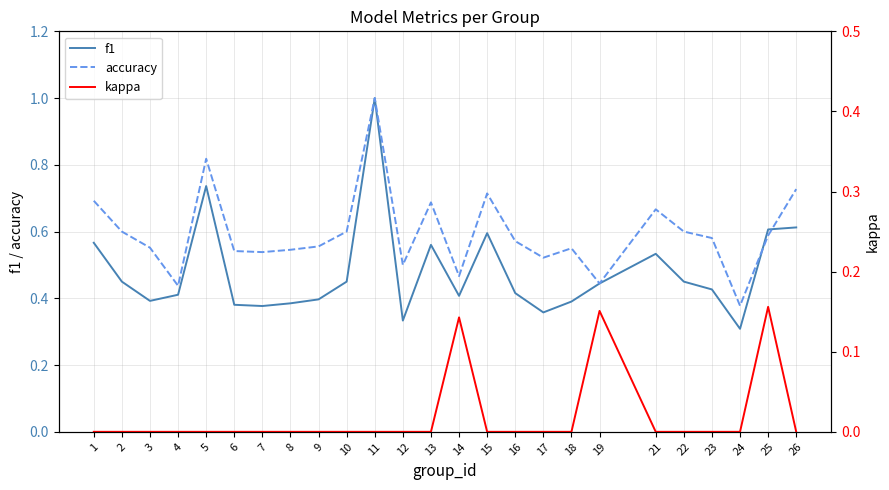

At 24, list the series in order from largest to smallest.

accuracy, f1, kappa